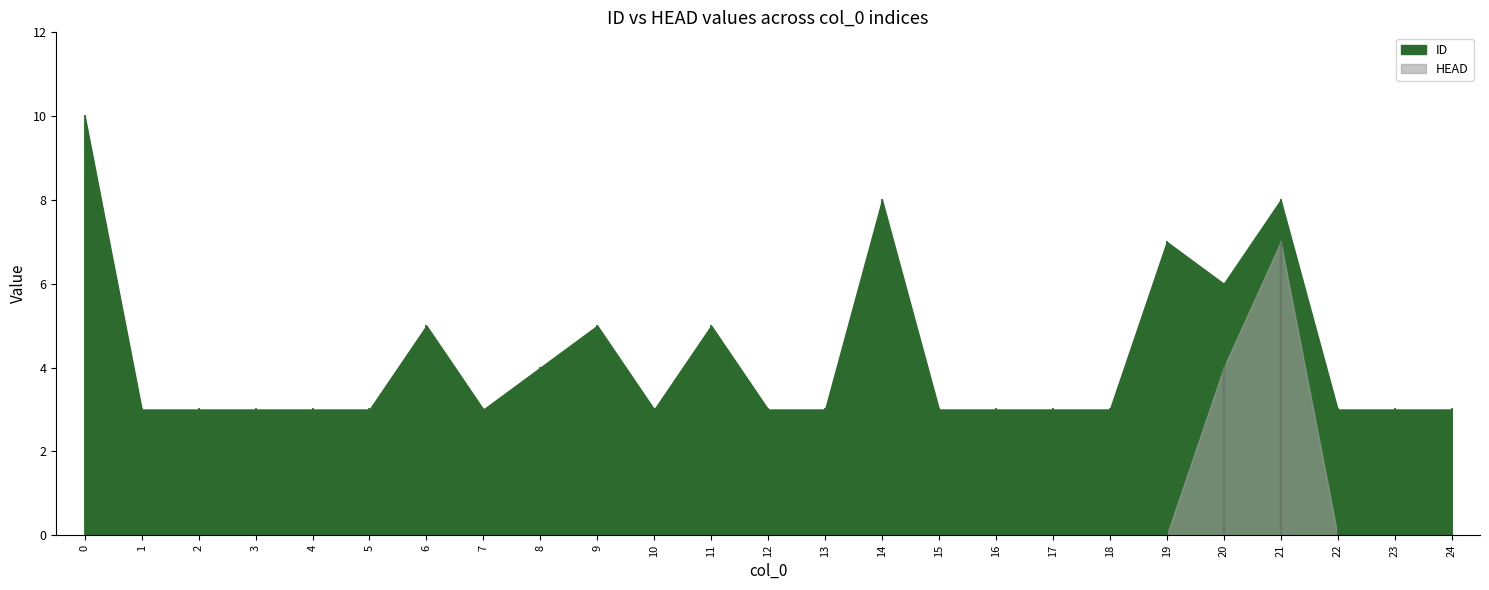

How many data points in HEAD are above 0?

2